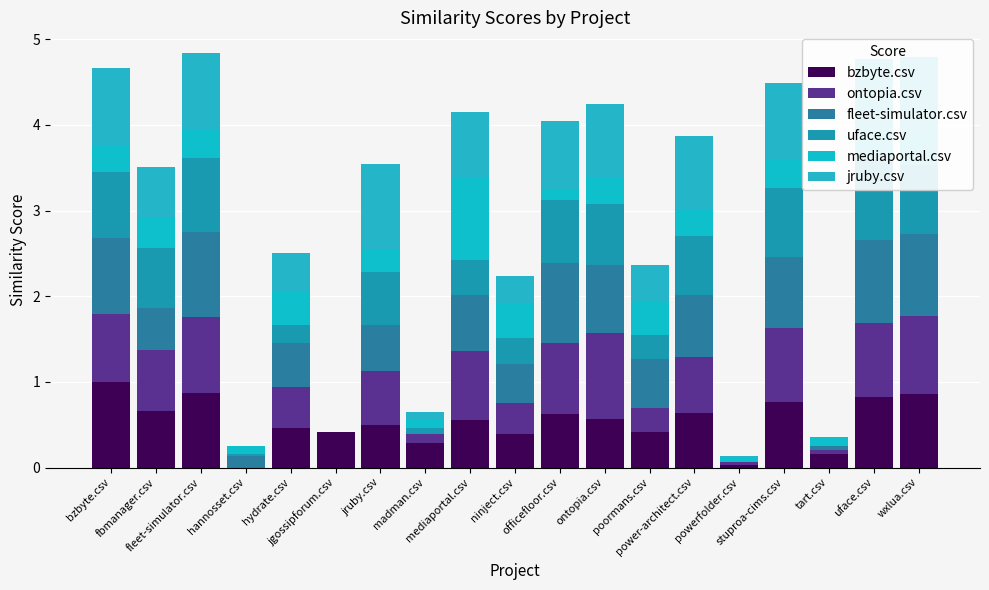

Rank the series by their maximum value, from lowest to highest.

mediaportal.csv, fleet-simulator.csv, jruby.csv, bzbyte.csv, ontopia.csv, uface.csv